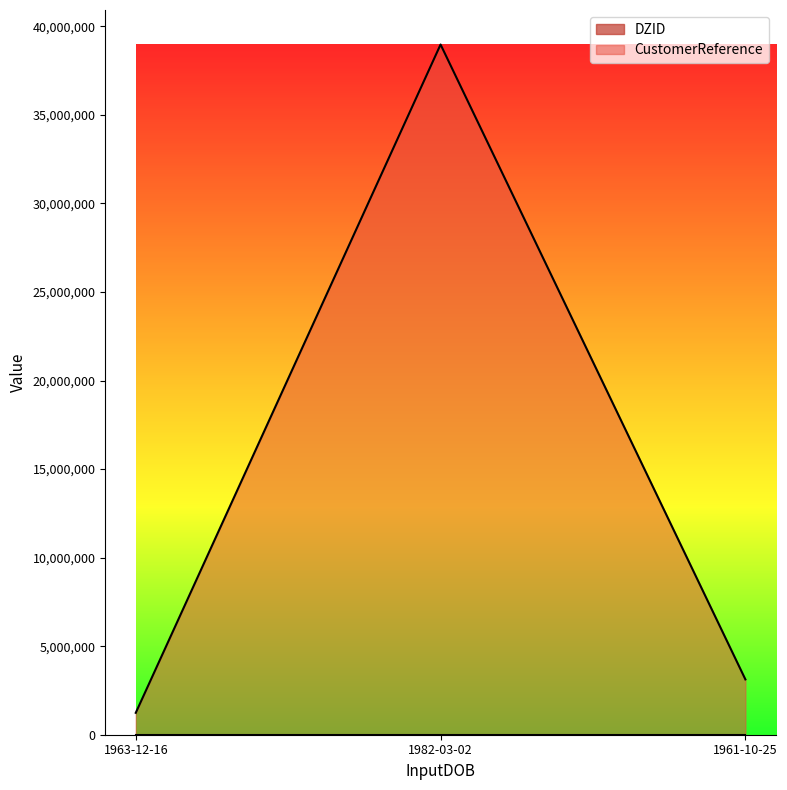

Reading left to right, transcribe all the data shown in this chart.

DZID: 1963-12-16=1	1982-03-02=2	1961-10-25=3
CustomerReference: 1963-12-16=1236781	1982-03-02=38971231	1961-10-25=3123123